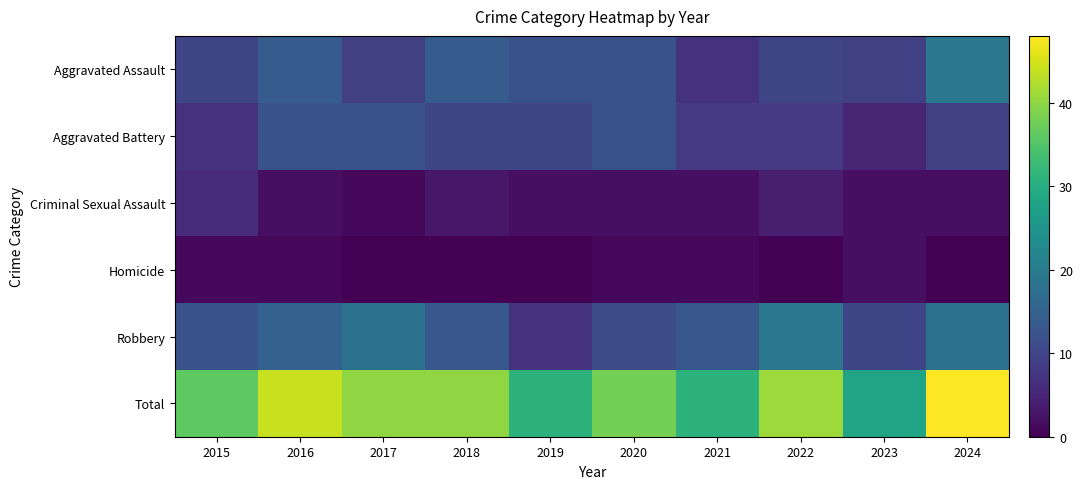

Reading right to left, list all the values displayed in this chart.

Aggravated Assault: 2024=19	2023=9	2022=10	2021=7	2020=12	2019=12	2018=14	2017=9	2016=14	2015=10
Aggravated Battery: 2024=9	2023=5	2022=8	2021=8	2020=12	2019=10	2018=10	2017=12	2016=12	2015=7
Criminal Sexual Assault: 2024=2	2023=2	2022=4	2021=2	2020=2	2019=2	2018=3	2017=1	2016=2	2015=6
Homicide: 2024=0	2023=2	2022=0	2021=1	2020=1	2019=0	2018=0	2017=0	2016=1	2015=1
Robbery: 2024=18	2023=10	2022=19	2021=13	2020=11	2019=7	2018=13	2017=18	2016=15	2015=12
Total: 2024=48	2023=28	2022=41	2021=31	2020=38	2019=31	2018=40	2017=40	2016=44	2015=36